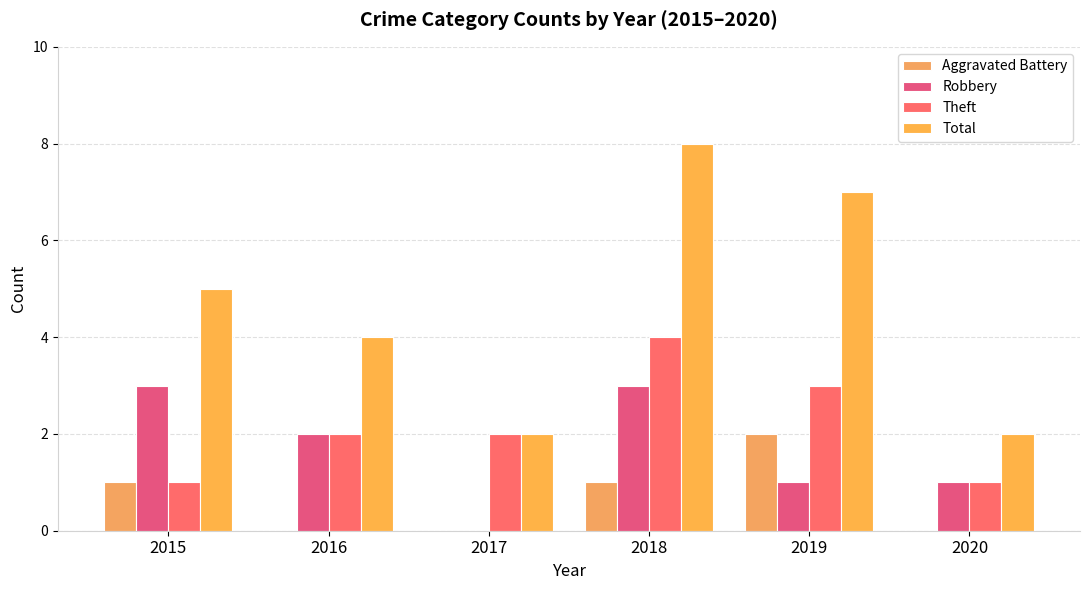

What is the difference between the maximum and minimum values in the Robbery series?

3